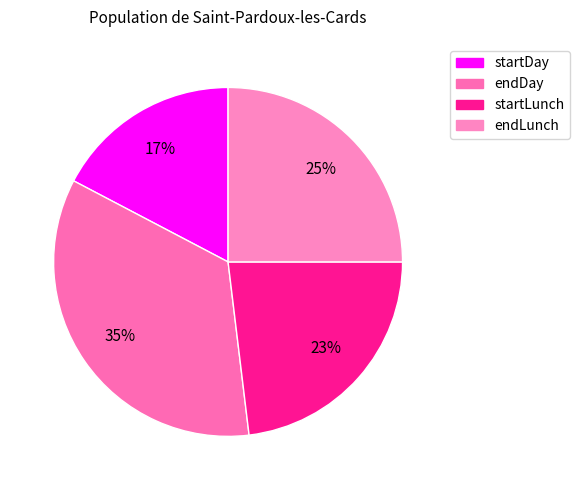

Which has a higher value, startDay or startLunch?

startLunch